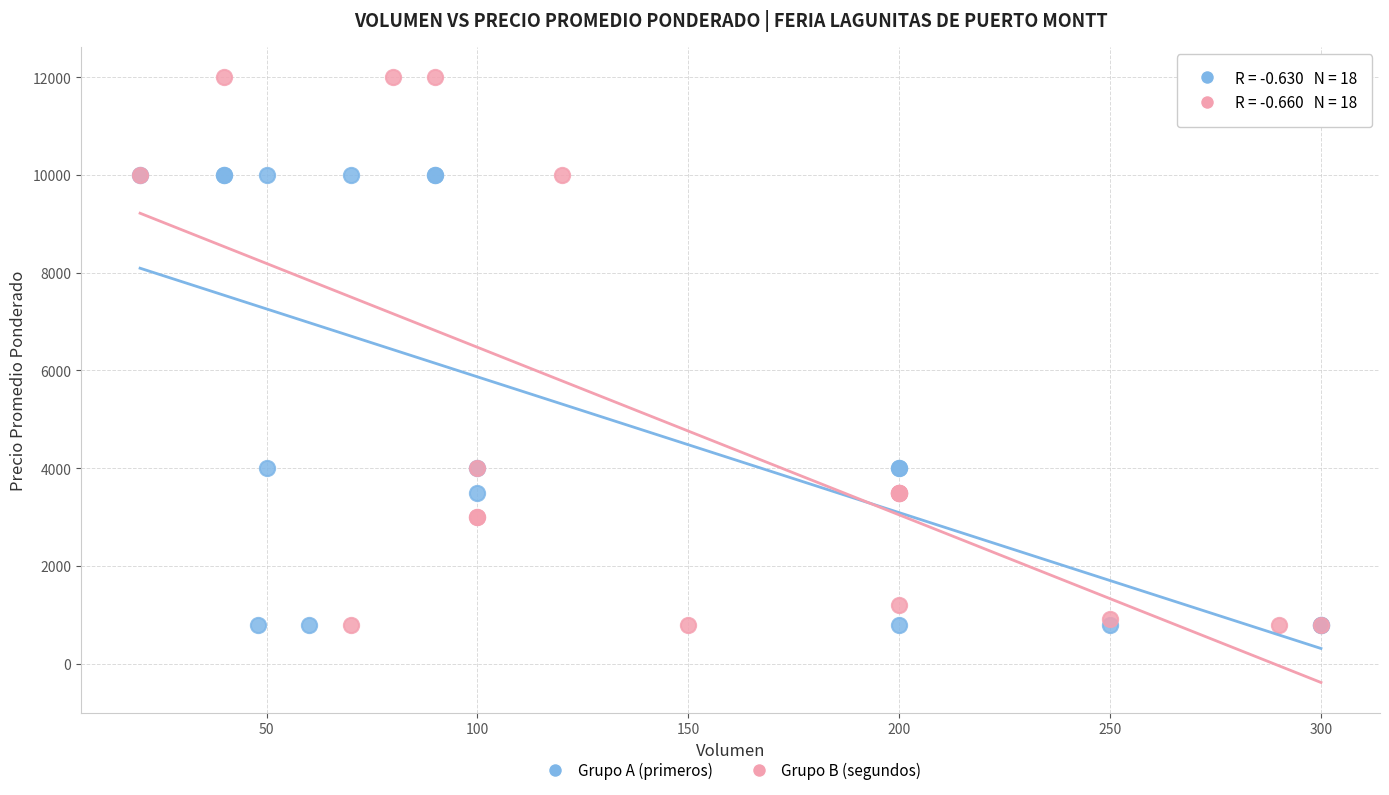

Which series has the largest Y range (max minus min)?

Grupo B (segundos)